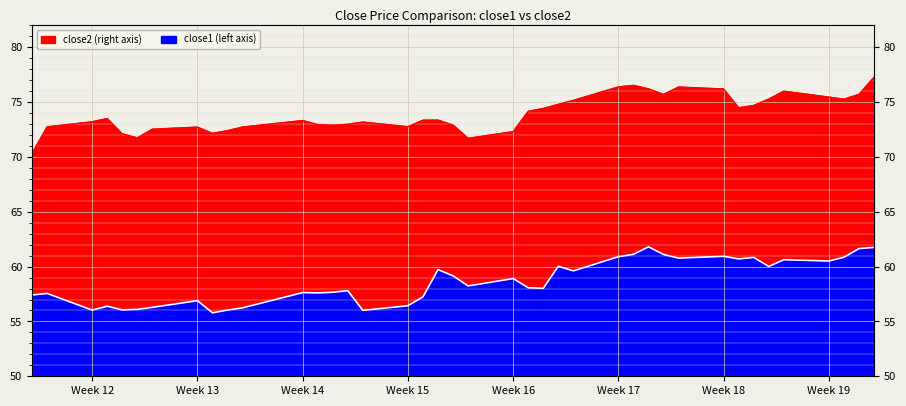

Which series has the largest range (max minus min)?

close2